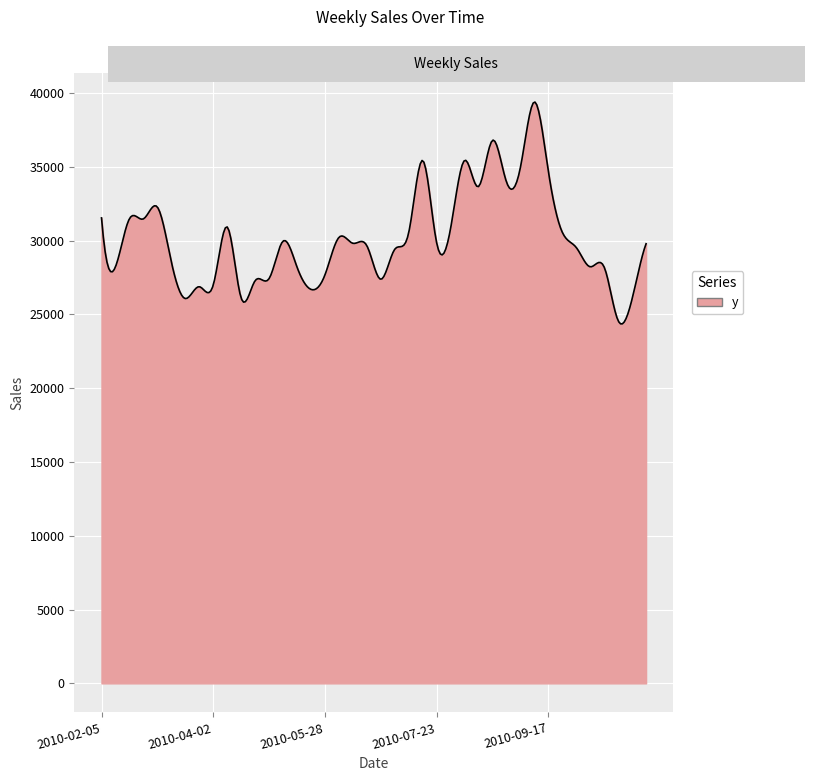

What is the smallest value displayed?

24355.1